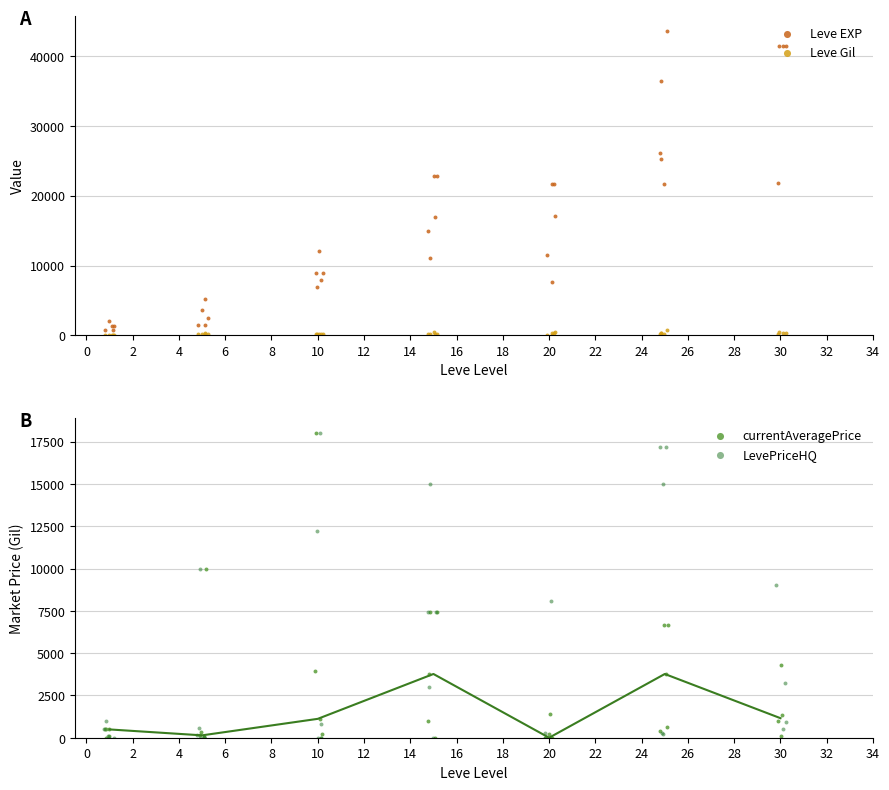

What are all the series names shown in the legend?

Leve EXP, Leve Gil, currentAveragePrice, LevePriceHQ